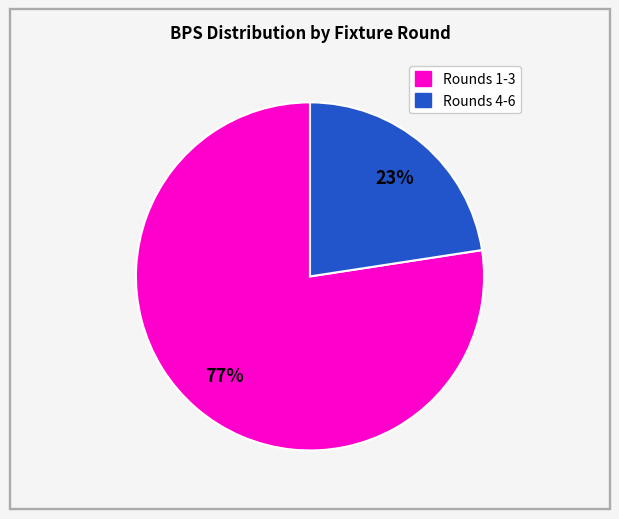

Is there any slice that represents more than half of the pie?

Yes